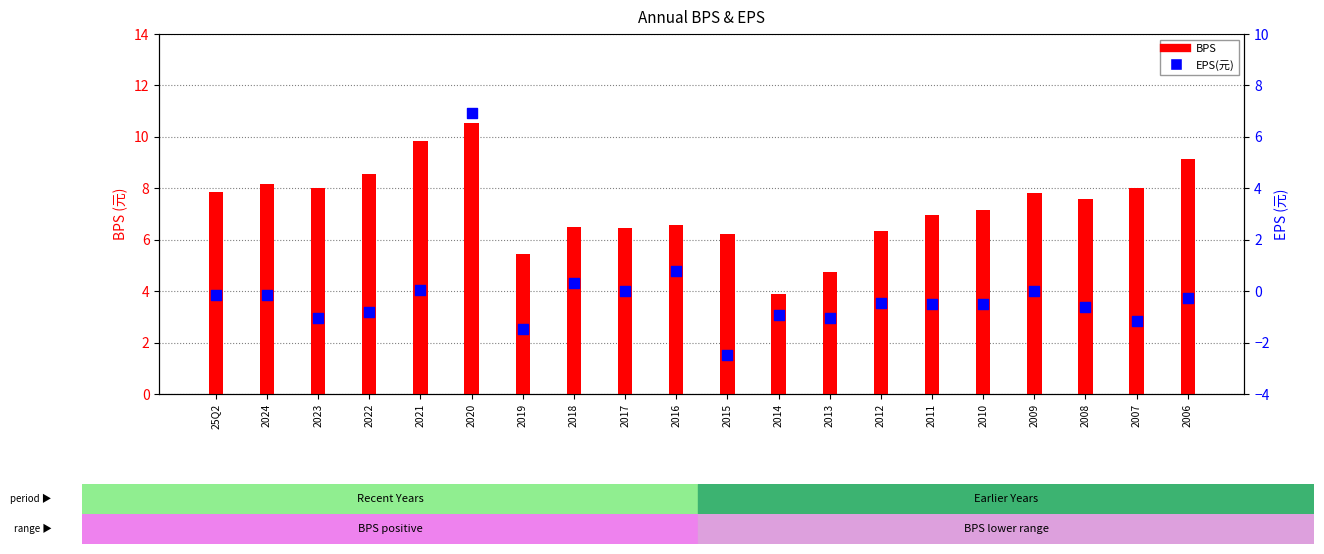

Which series has the largest total across all categories?

BPS